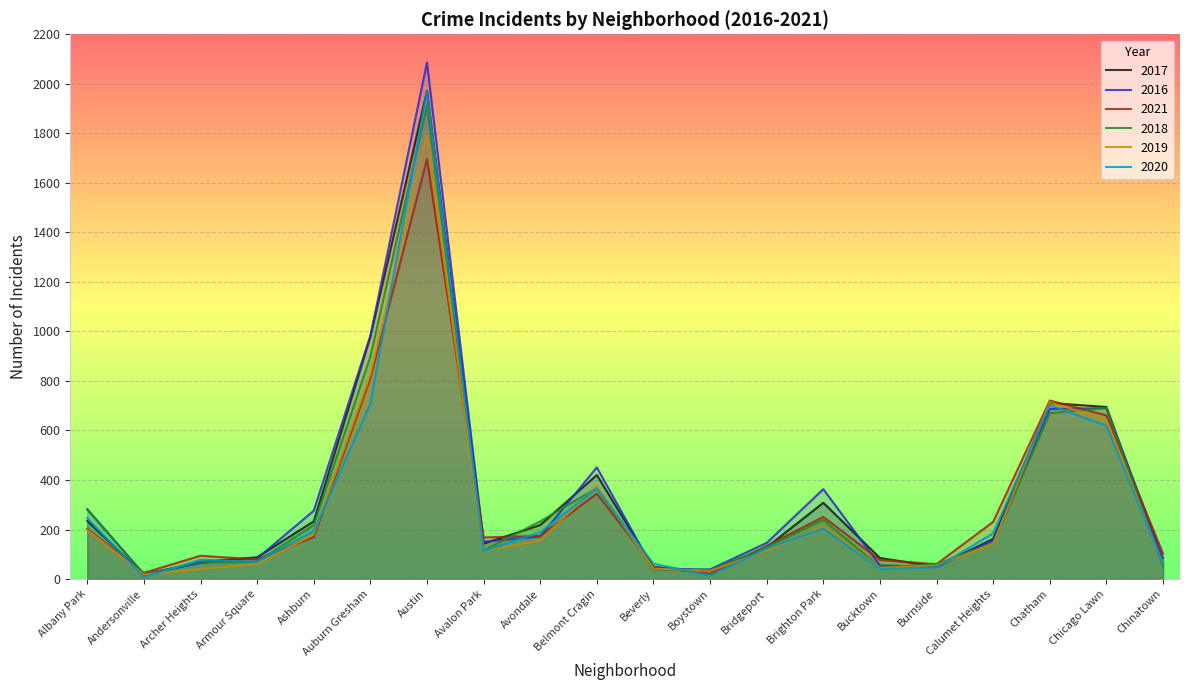

True or false: 2017 has a value of 130 at Albany Park.

False